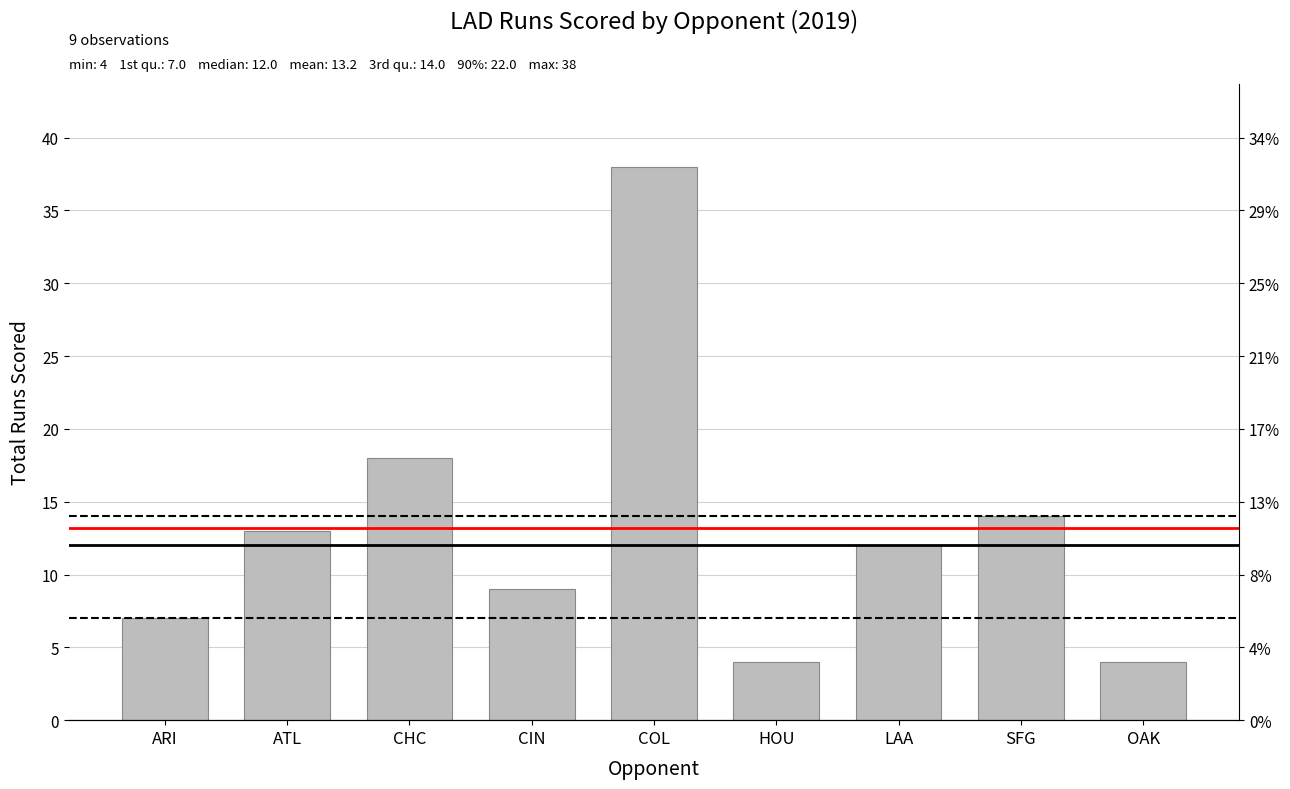

Does the chart contain any negative values?

No